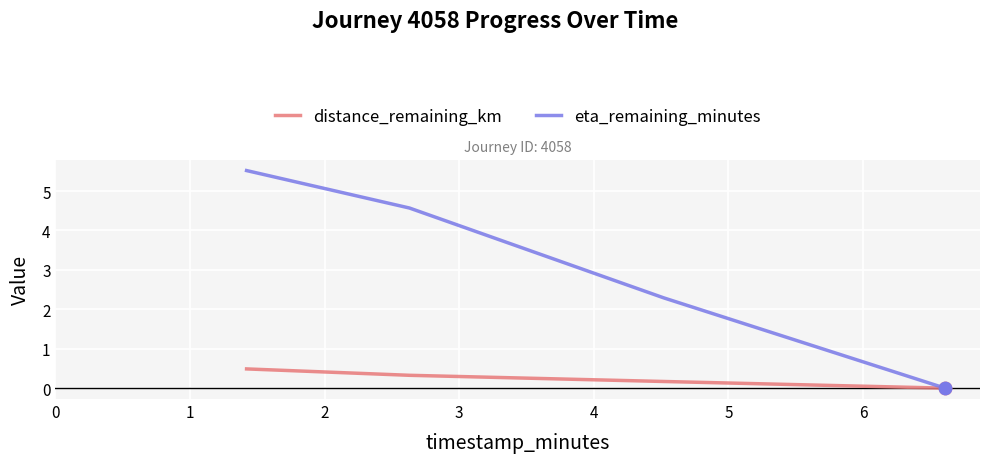

What is the maximum value for distance_remaining_km?

0.5